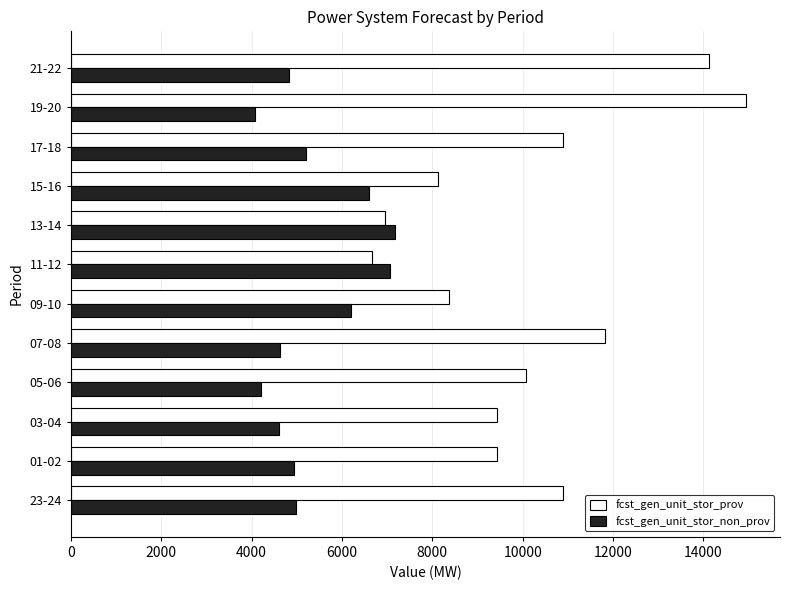

At which category does the chart reach its peak across all series?

19-20